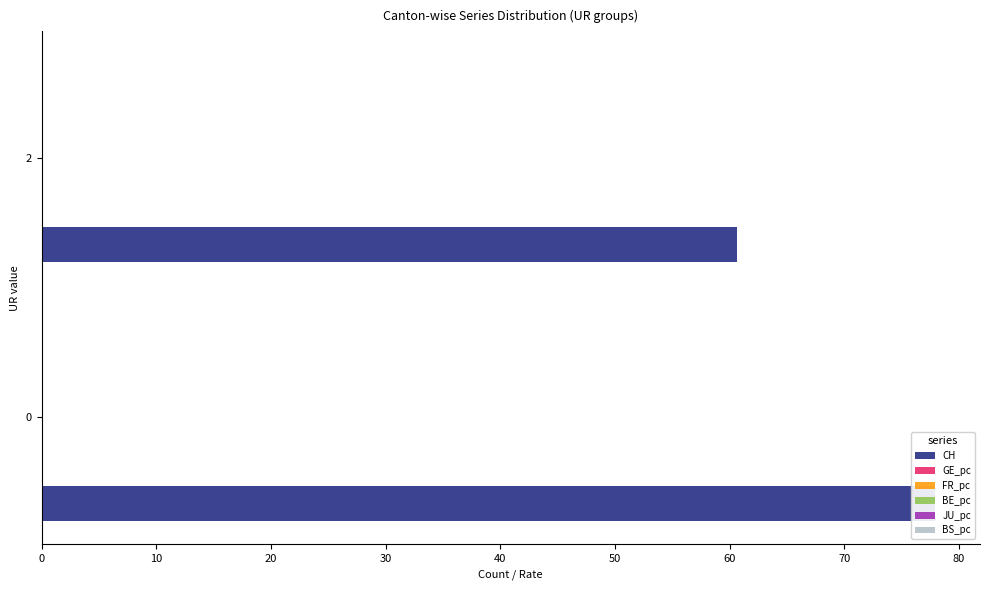

The BS_pc series shows 0.0 at 2. True or false?

True